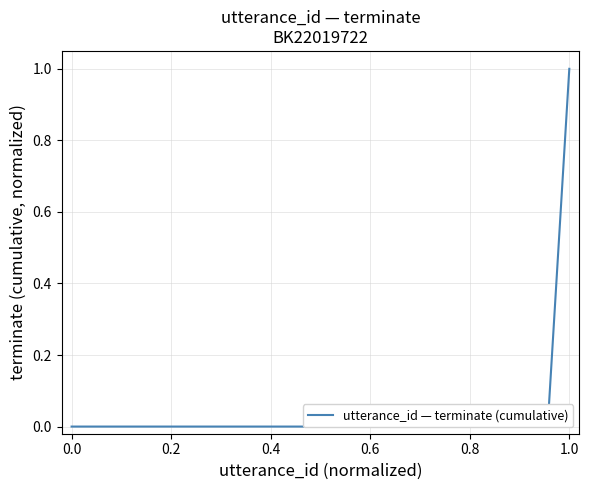

Does the chart have visible grid lines?

Yes